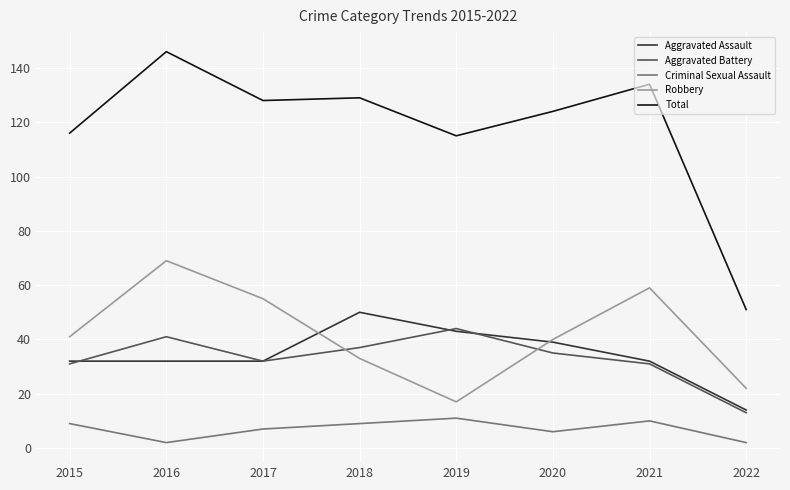

Read the Criminal Sexual Assault value at 2017.

7